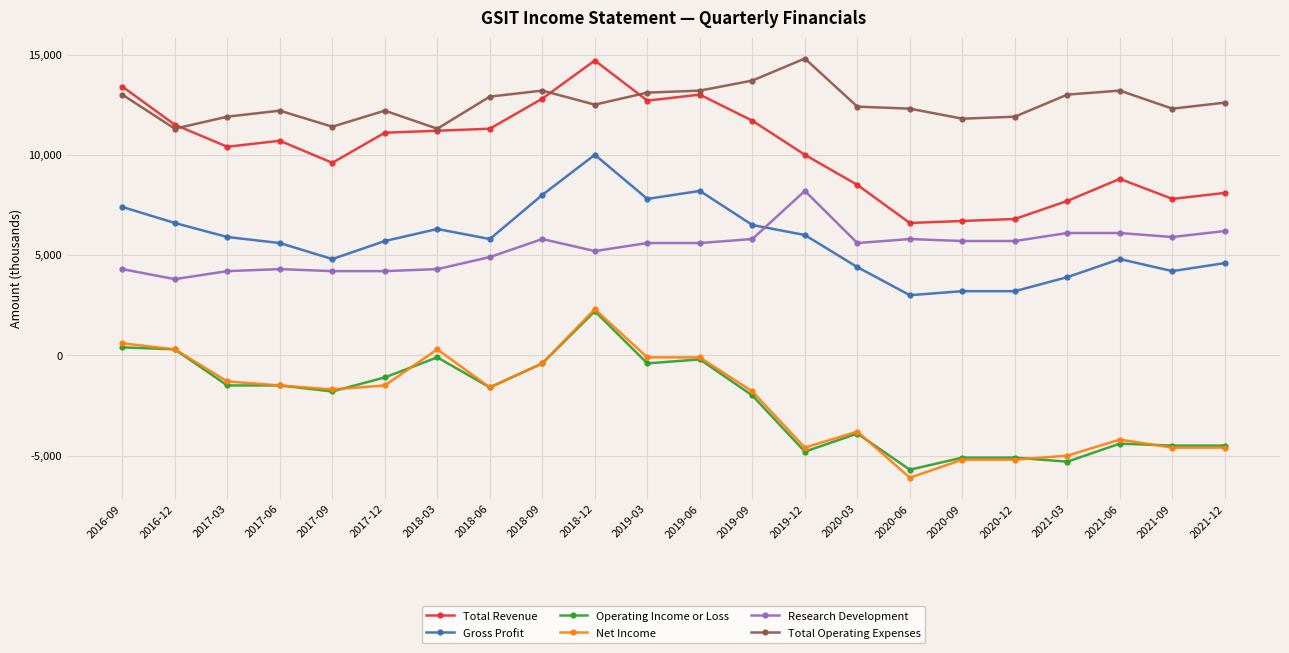

What is the label of the 10th point from the right?

2019-09